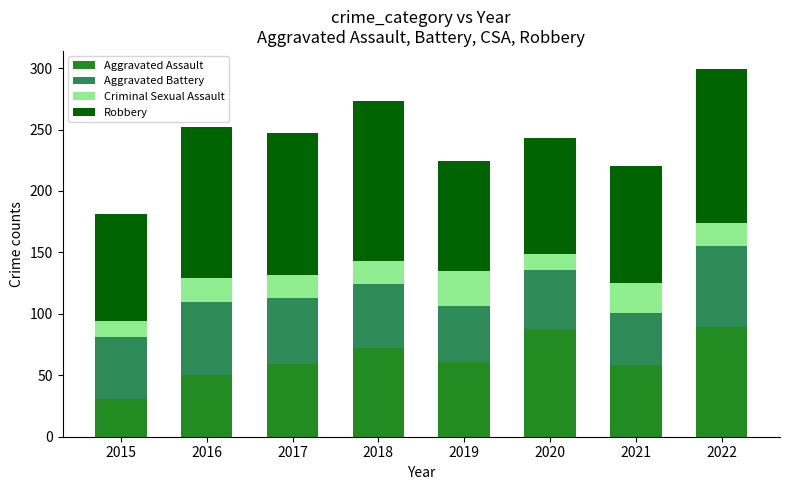

Is it true that Aggravated Assault equals 89 at 2022?

True